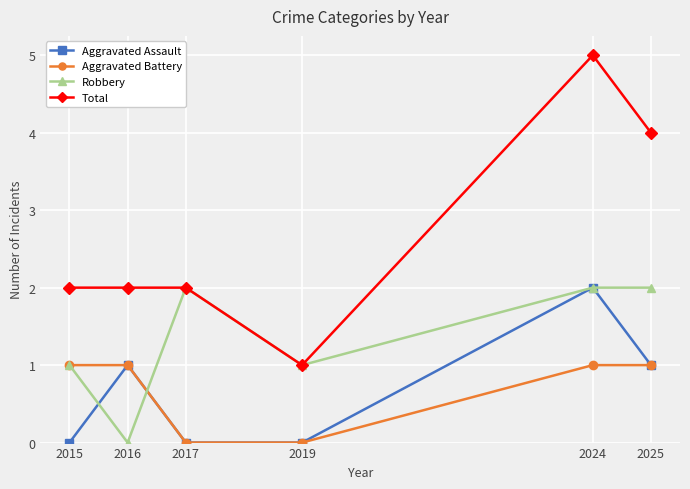

Reading left to right, what are all the values shown in this chart?

Aggravated Assault: 0	1	0	0	2	1
Aggravated Battery: 1	1	0	0	1	1
Robbery: 1	0	2	1	2	2
Total: 2	2	2	1	5	4